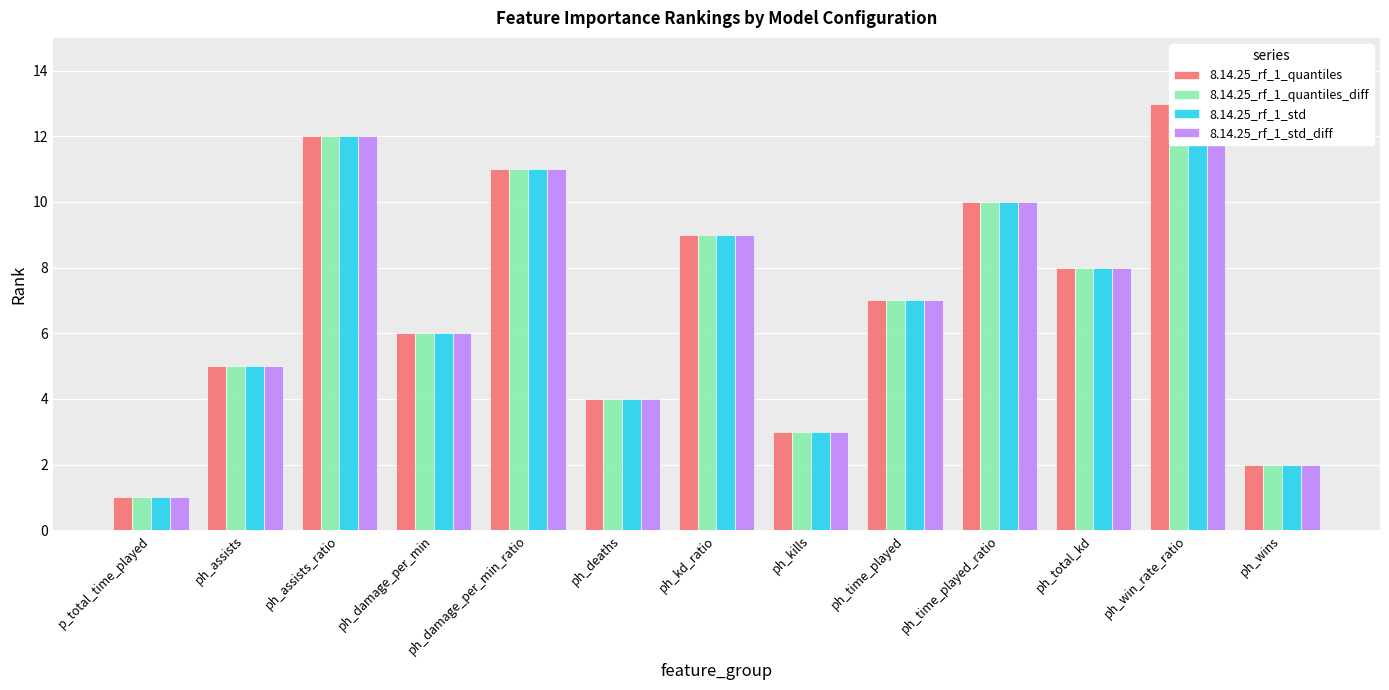

What is the highest value of the 8.14.25_rf_1_std_diff series?

13